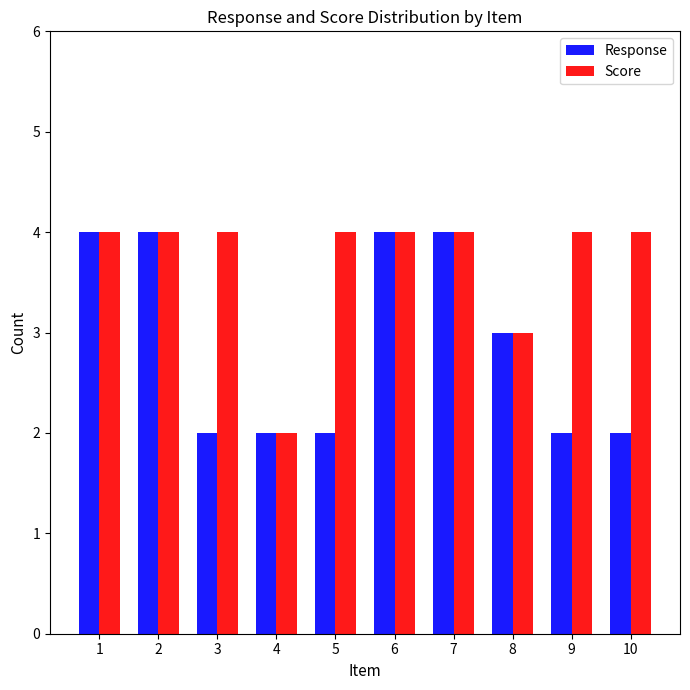

Which series changed the most between 5 and 6?

Response